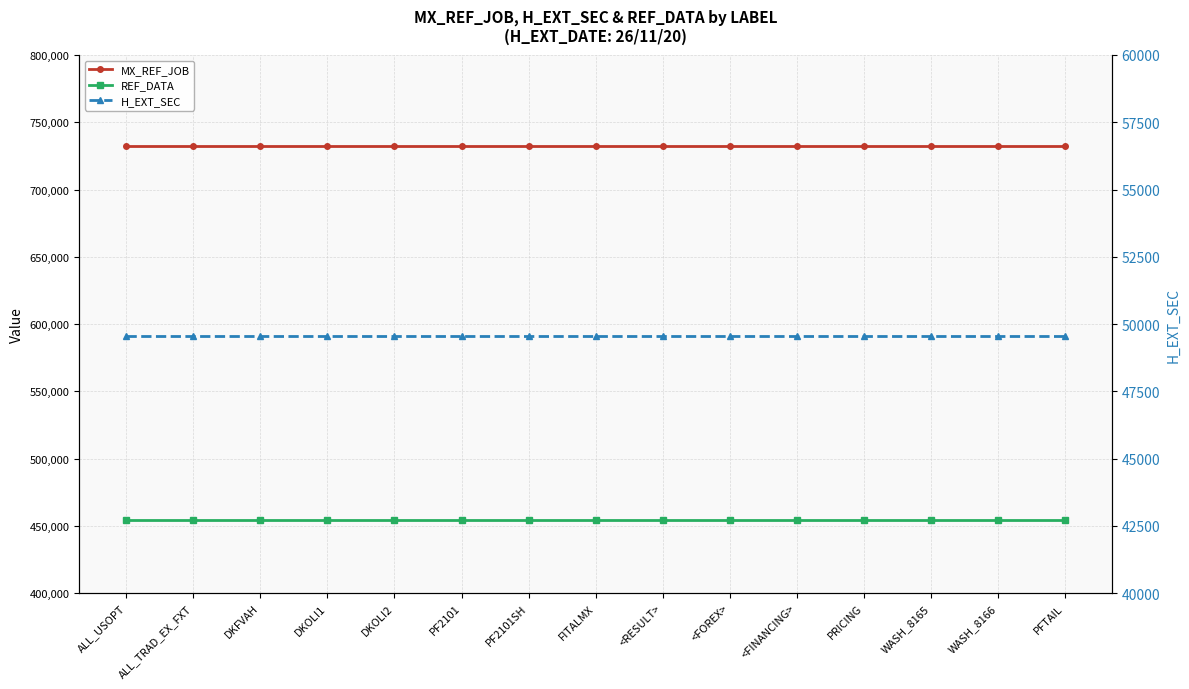

Rank the series at WASH_8165 from highest to lowest value.

MX_REF_JOB, REF_DATA, H_EXT_SEC